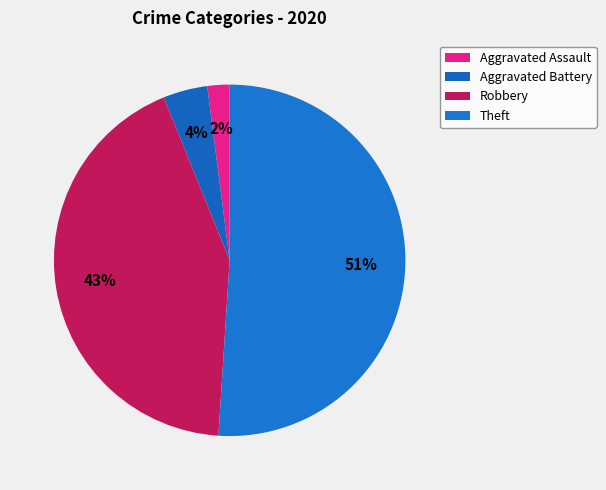

The Theft slice represents 61% of the pie. True or false?

False